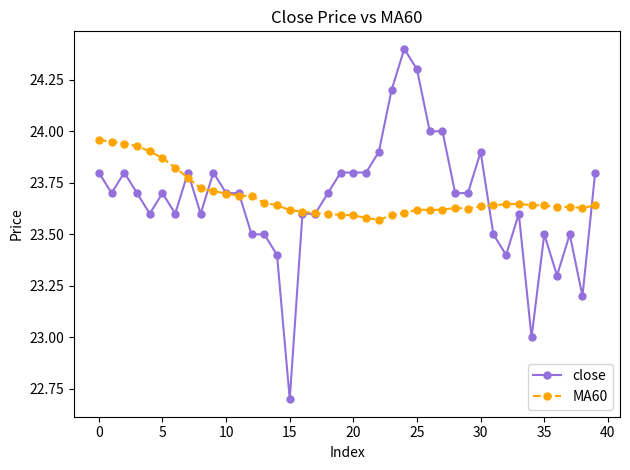

Which series ends up on top after the final intersection of MA60 and close?

close